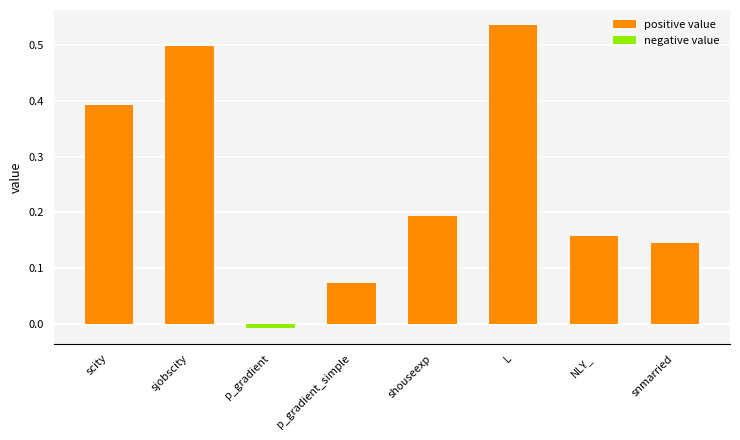

The value of value (negative) at L is 0.0. True or false?

True